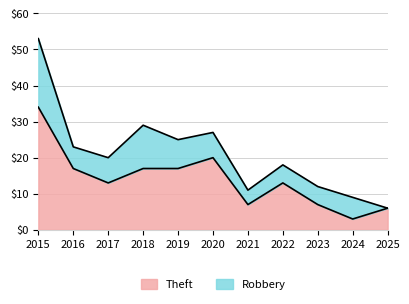

List the labels in order of value, smallest first.

2024, 2025, 2021, 2023, 2017, 2022, 2016, 2018, 2019, 2020, 2015